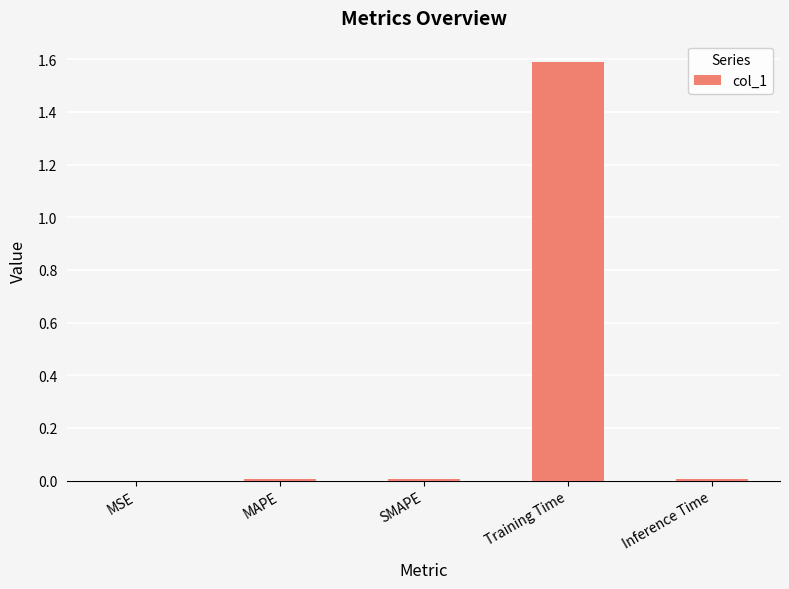

Are the bars grouped side by side (vs. stacked)?

No